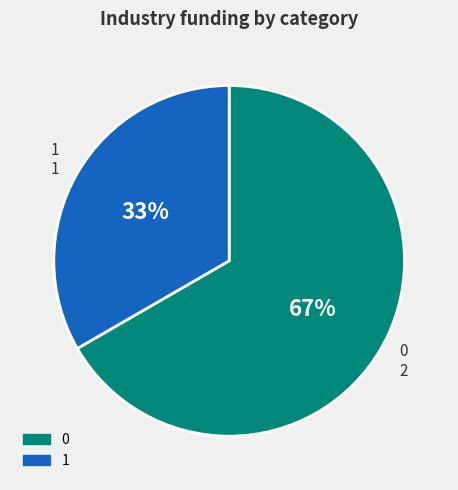

How many slices are in this pie chart?

2